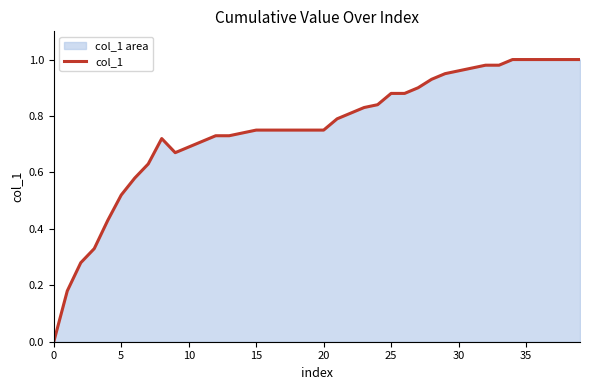

Does the chart display data point markers on the line(s)?

No